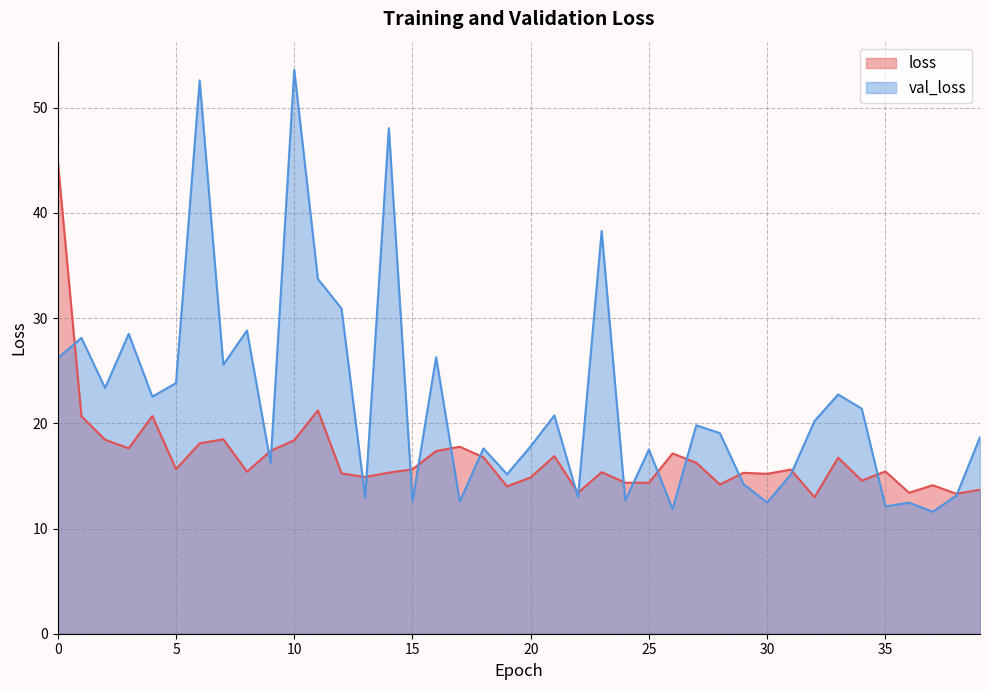

What is the value of the val_loss point at the 16th from the left?

12.6